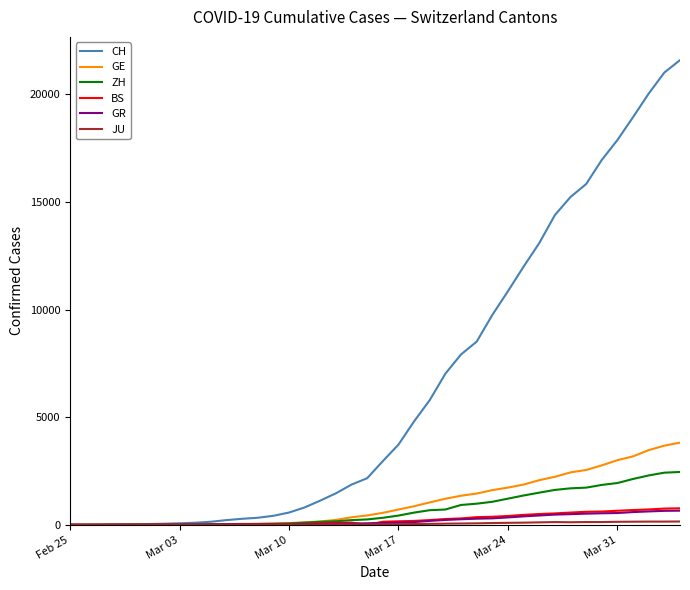

Which series has the widest spread of values?

CH